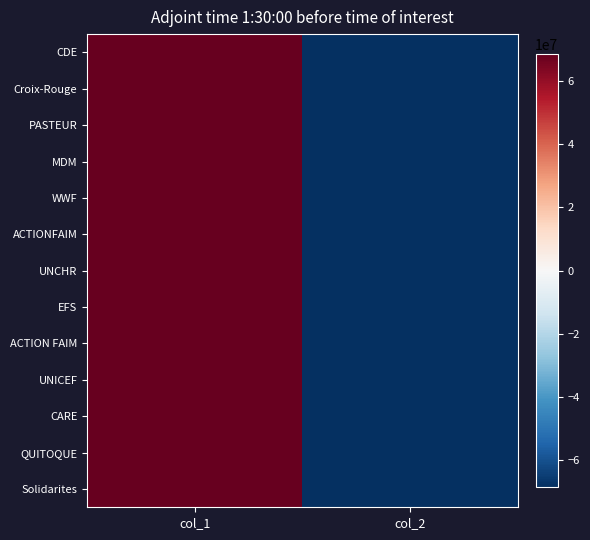

Count the number of data series in this chart.

13